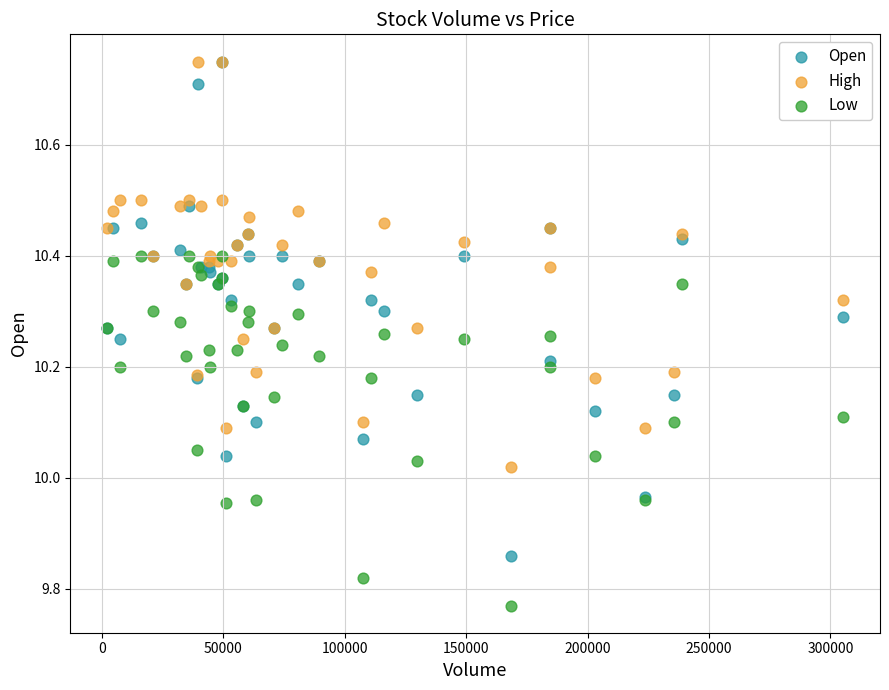

Which series has the widest spread of Y values?

Open